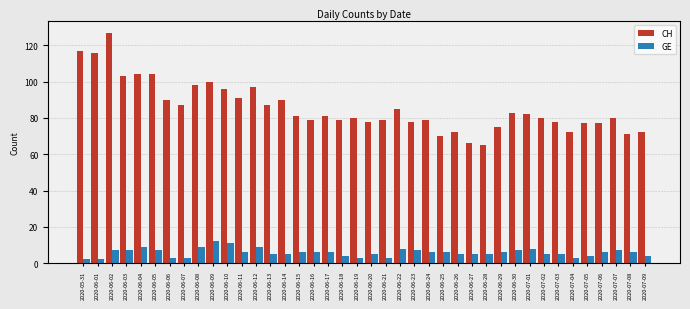

How many bars are there in each group?

2